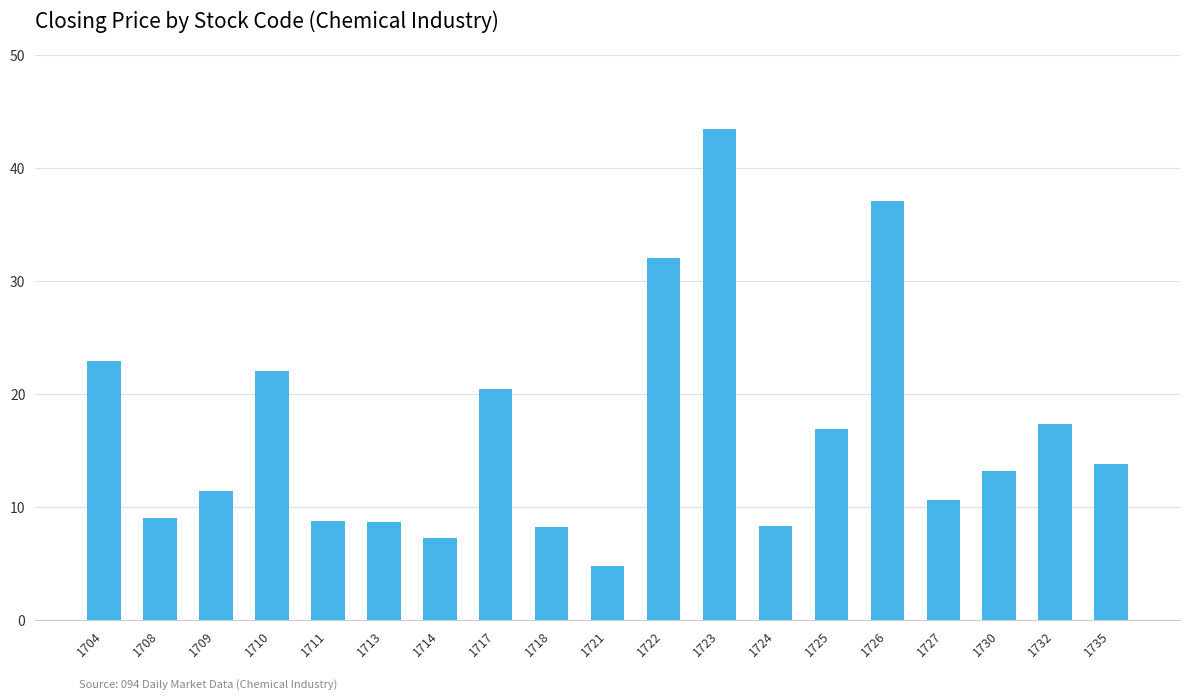

Which label corresponds to the largest value in the chart?

1723